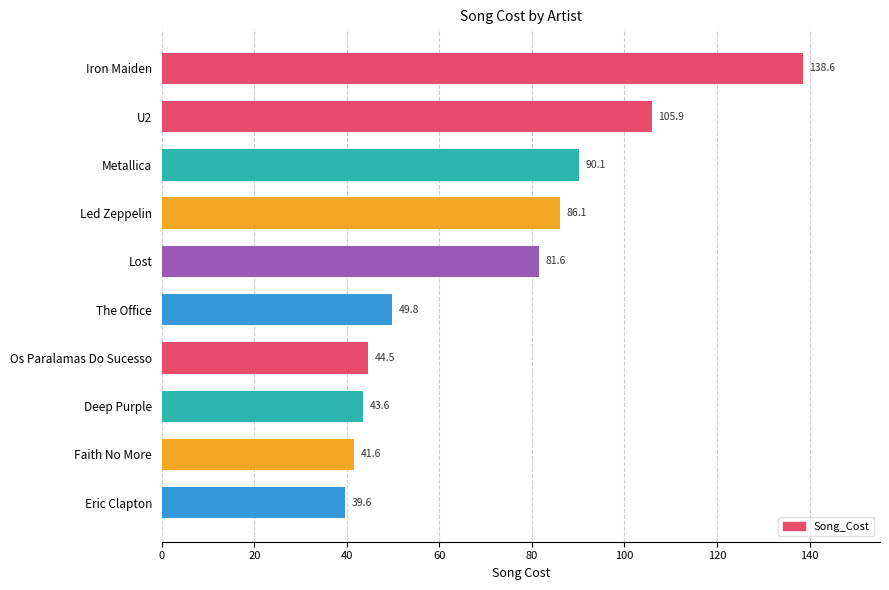

How many values are below 81?

5